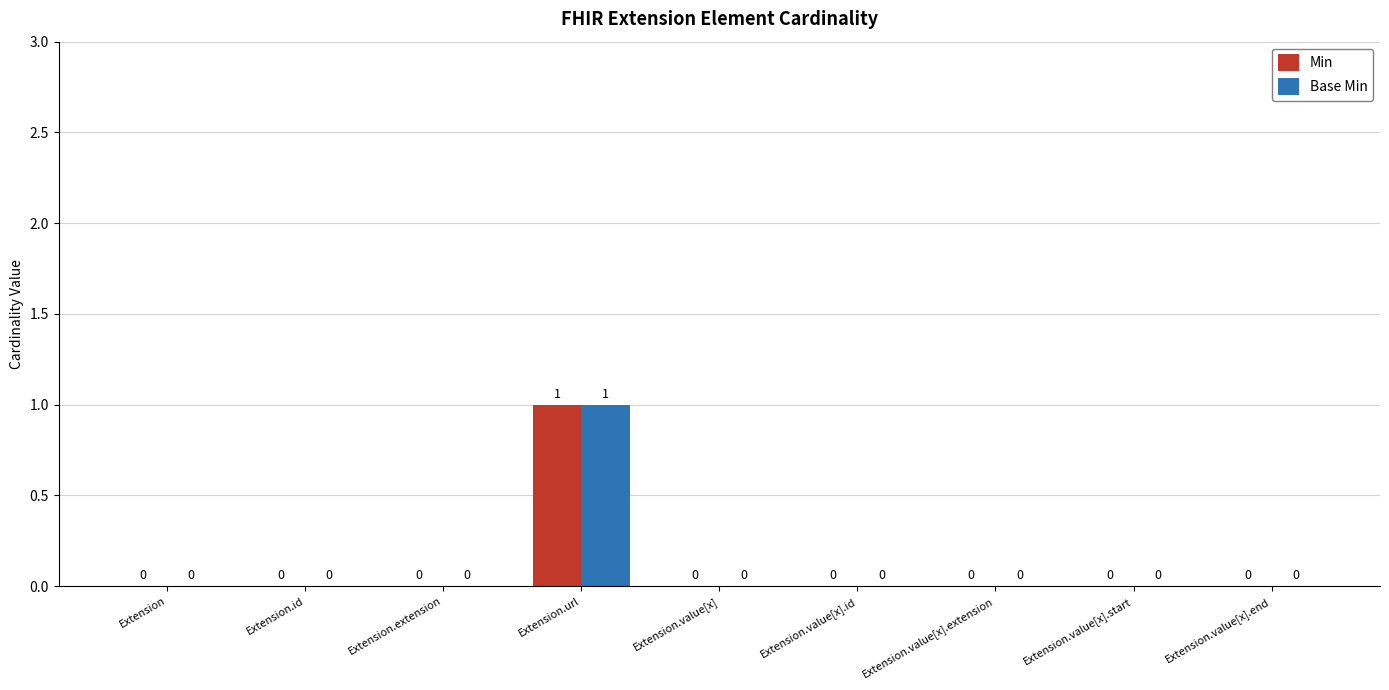

Reading left to right, list all the values displayed in this chart.

Min: 0	0	0	1	0	0	0	0	0
Base Min: 0	0	0	1	0	0	0	0	0